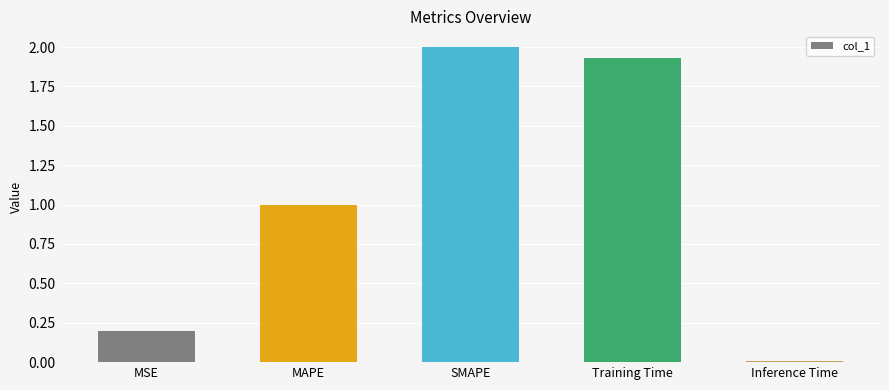

What is the average value?

1.0